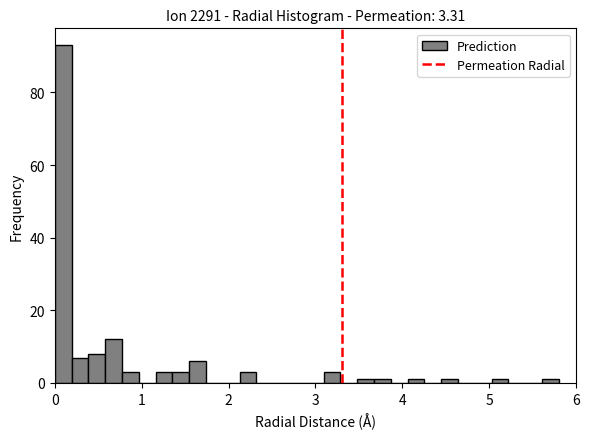

Around what value on the x-axis is the tallest bar? Give the approximate position of its centre, as read against the axis.

0.1